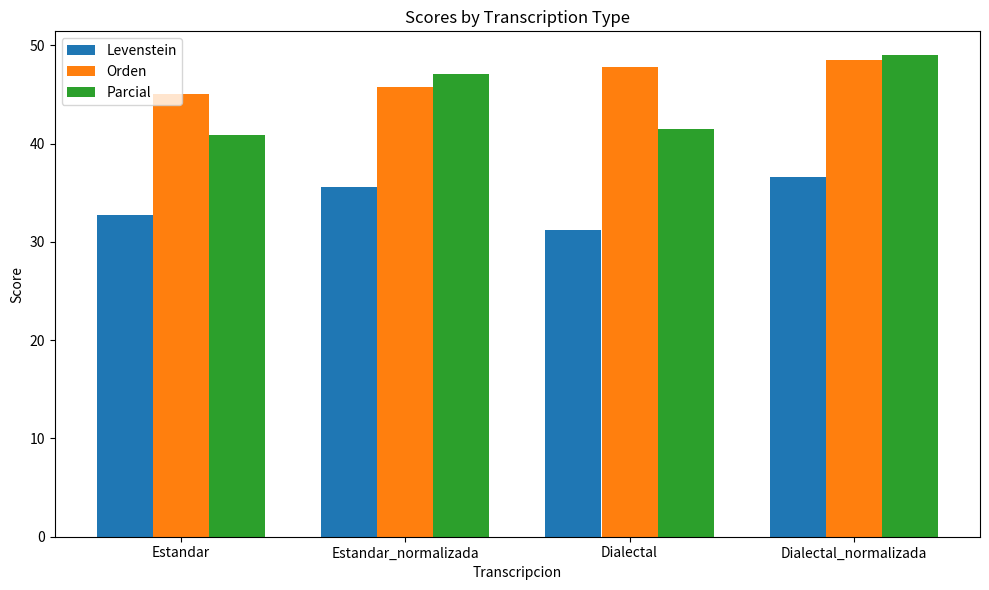

Which series has the widest spread of values?

Parcial